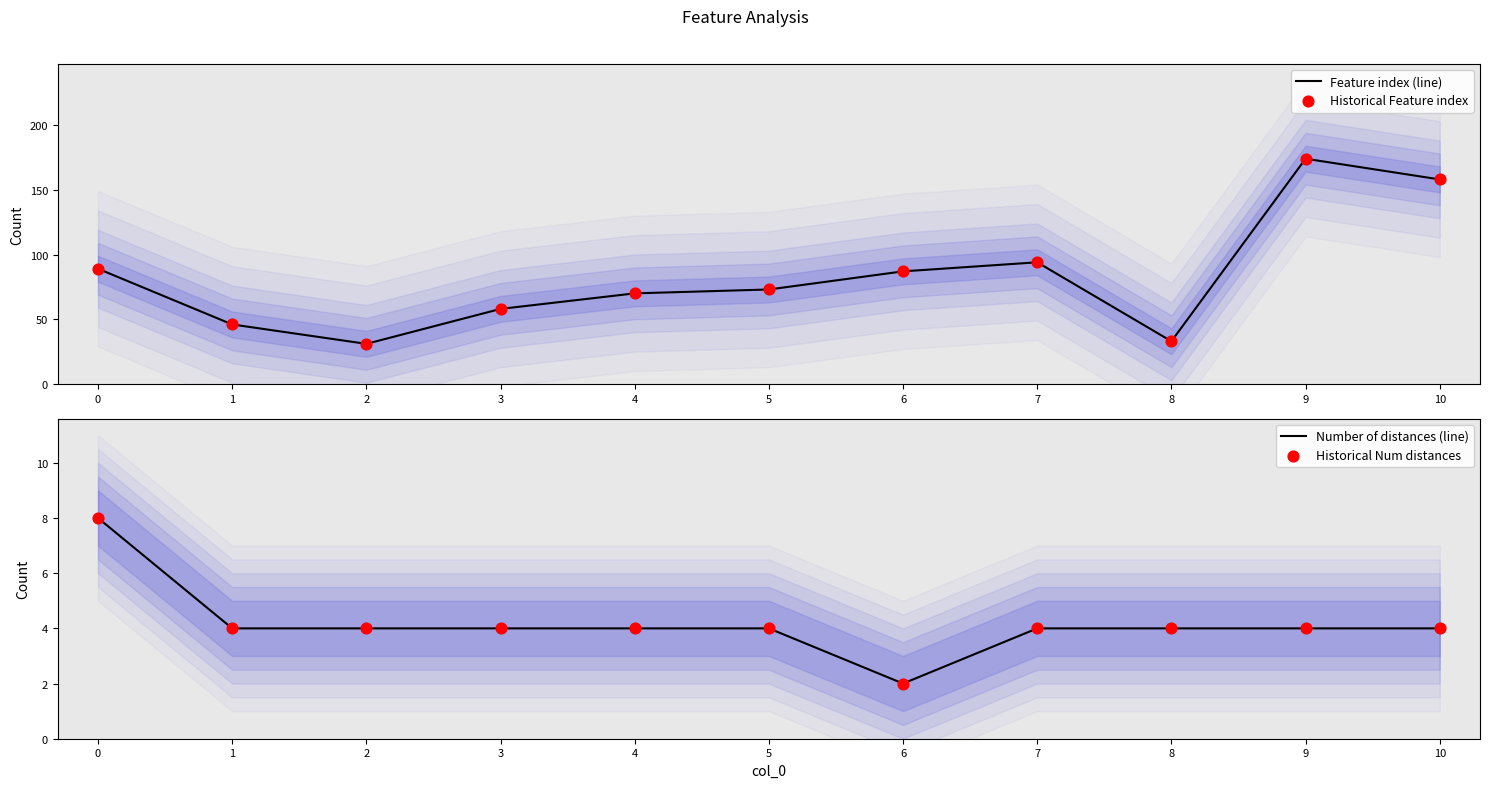

At how many categories does at least one series exceed 90?

3